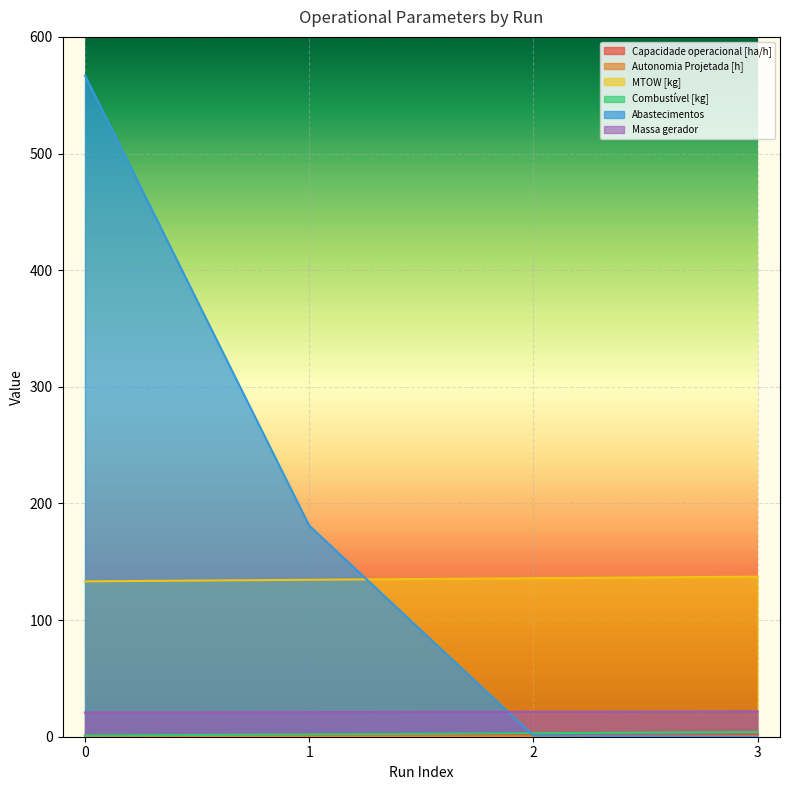

Reading left to right, extract all data points from this chart.

Capacidade operacional [ha/h]: 1.1	1.6	1.7	1.7
Autonomia Projetada [h]: 0.1	0.3	0.4	0.5
MTOW [kg]: 133.2	134.6	135.9	137.2
Combustível [kg]: 1.0	2.0	3.0	4.0
Abastecimentos: 567.0	181.0	1.0	0.0
Massa gerador: 20.8	21.1	21.4	21.8